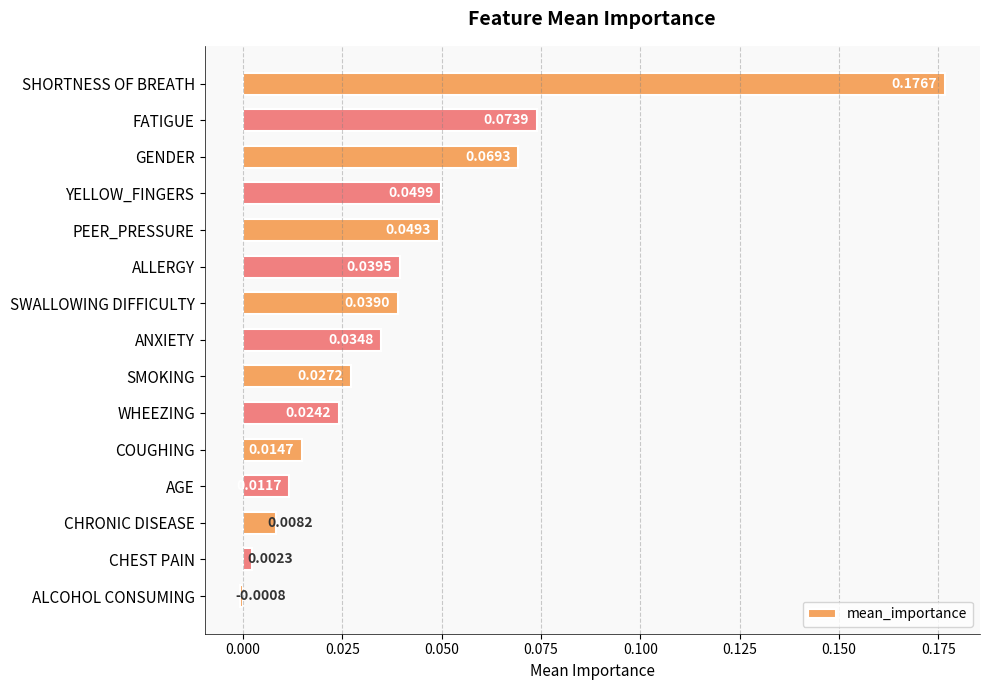

Rank the categories by value from highest to lowest.

SHORTNESS OF BREATH, FATIGUE, GENDER, YELLOW_FINGERS, PEER_PRESSURE, ALLERGY, SWALLOWING DIFFICULTY, ANXIETY, SMOKING, WHEEZING, COUGHING, AGE, CHRONIC DISEASE, CHEST PAIN, ALCOHOL CONSUMING